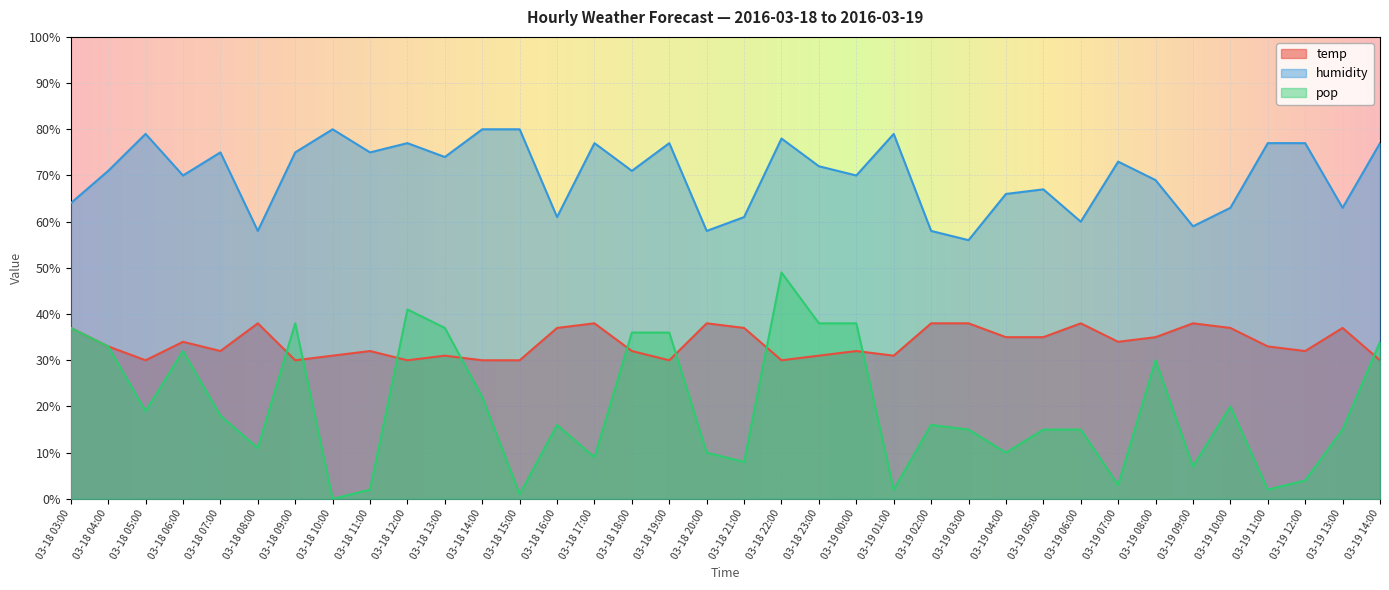

List the series in order of their overall mean, highest first.

humidity, temp, pop